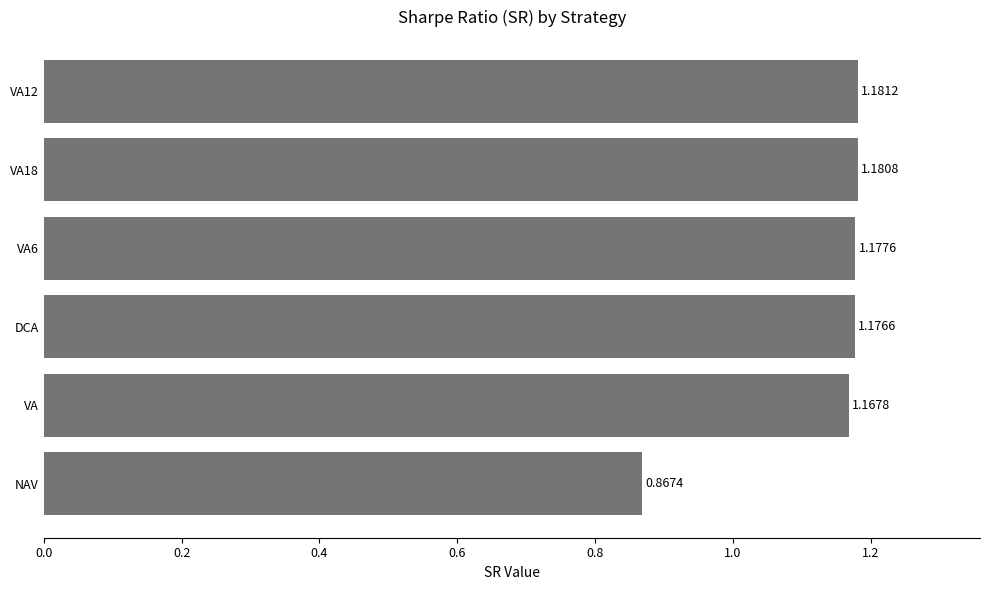

What is the difference between the maximum and minimum values?

0.3